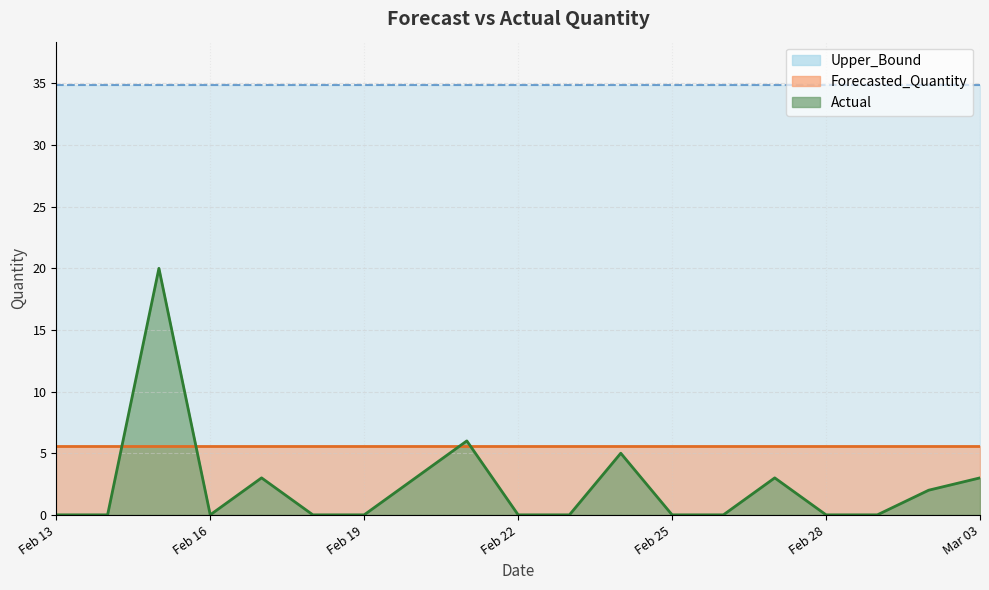

Is the value of Upper_Bound at 2011-02-19 greater than the value of Actual at 2011-02-28?

Yes